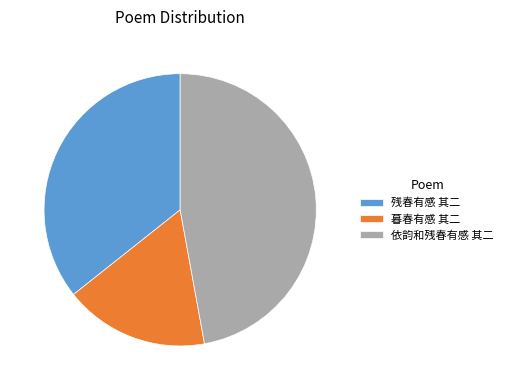

True or false: 依韵和残春有感 其二 accounts for 47% of the total.

True